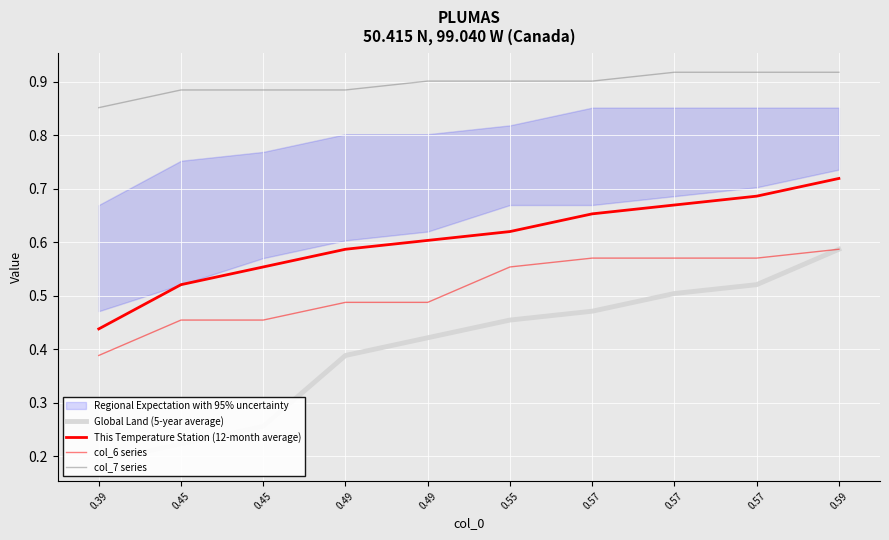

Where is col_6 series nearest to the value 0?

0.39